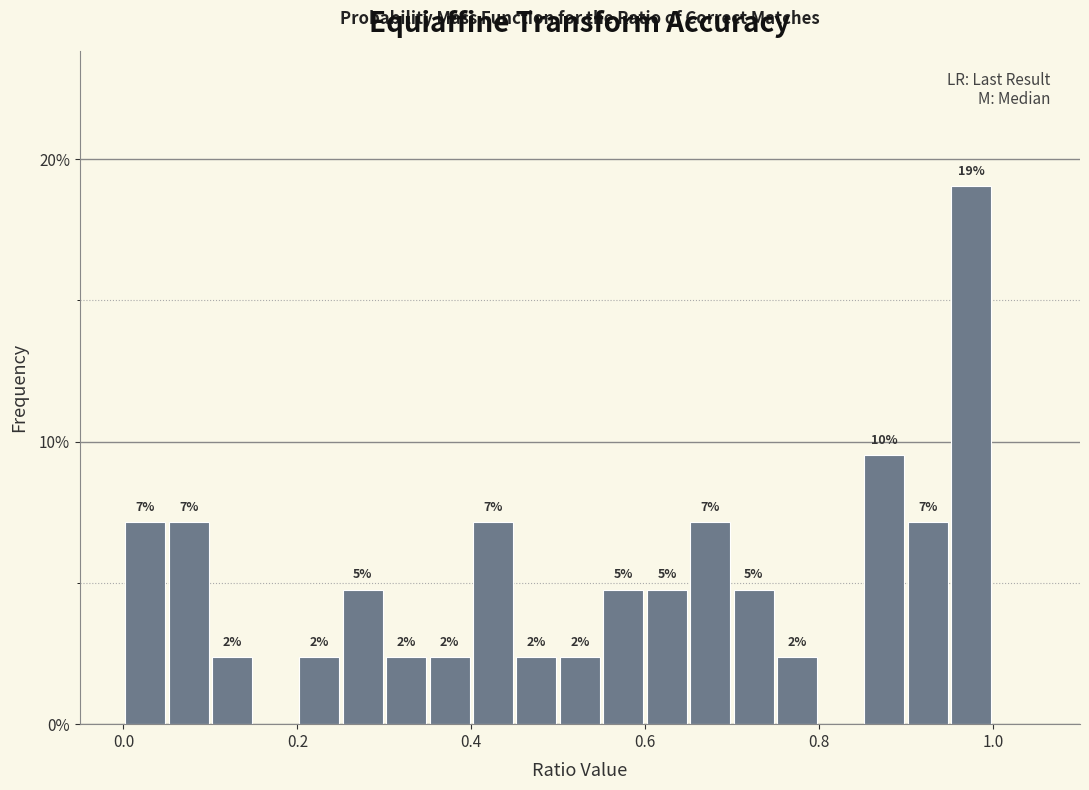

Around what value on the x-axis is the tallest bar? Give the approximate position of its centre, as read against the axis.

0.98